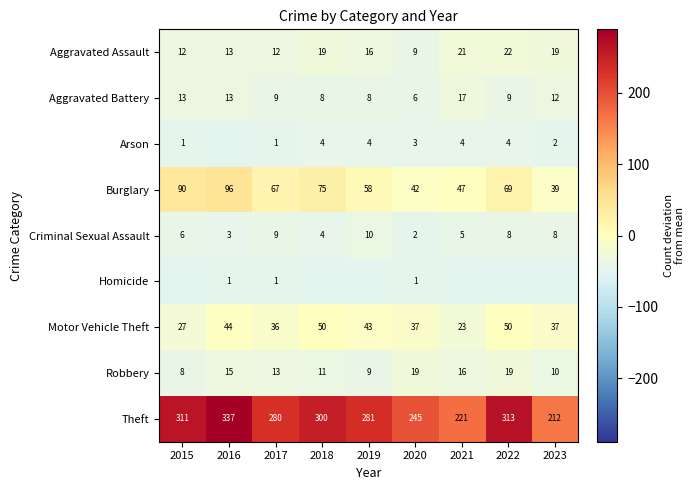

Is the value of Burglary at 2021 greater than the value of Arson at 2021?

Yes